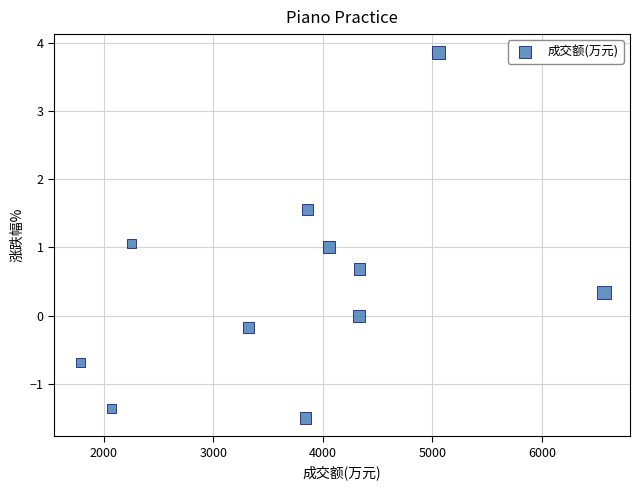

What is the average Y value?

0.4